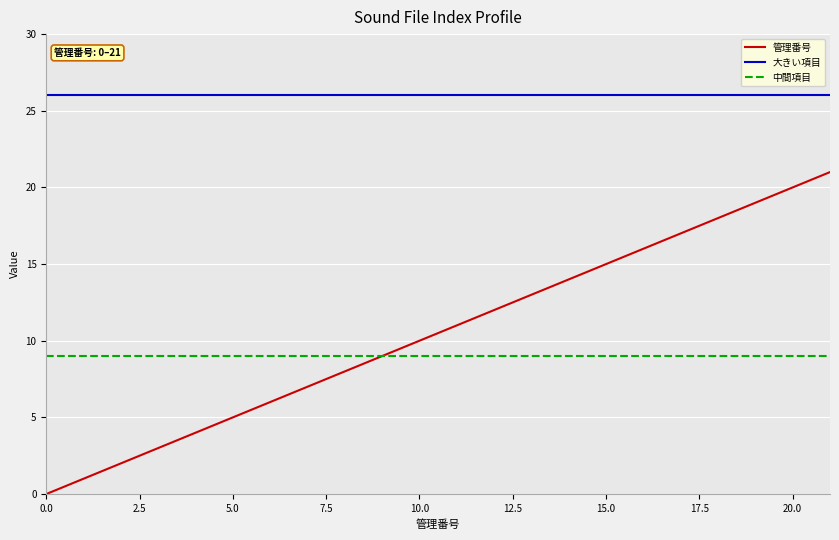

True or false: 中間項目 and 大きい項目 intersect in this chart.

False